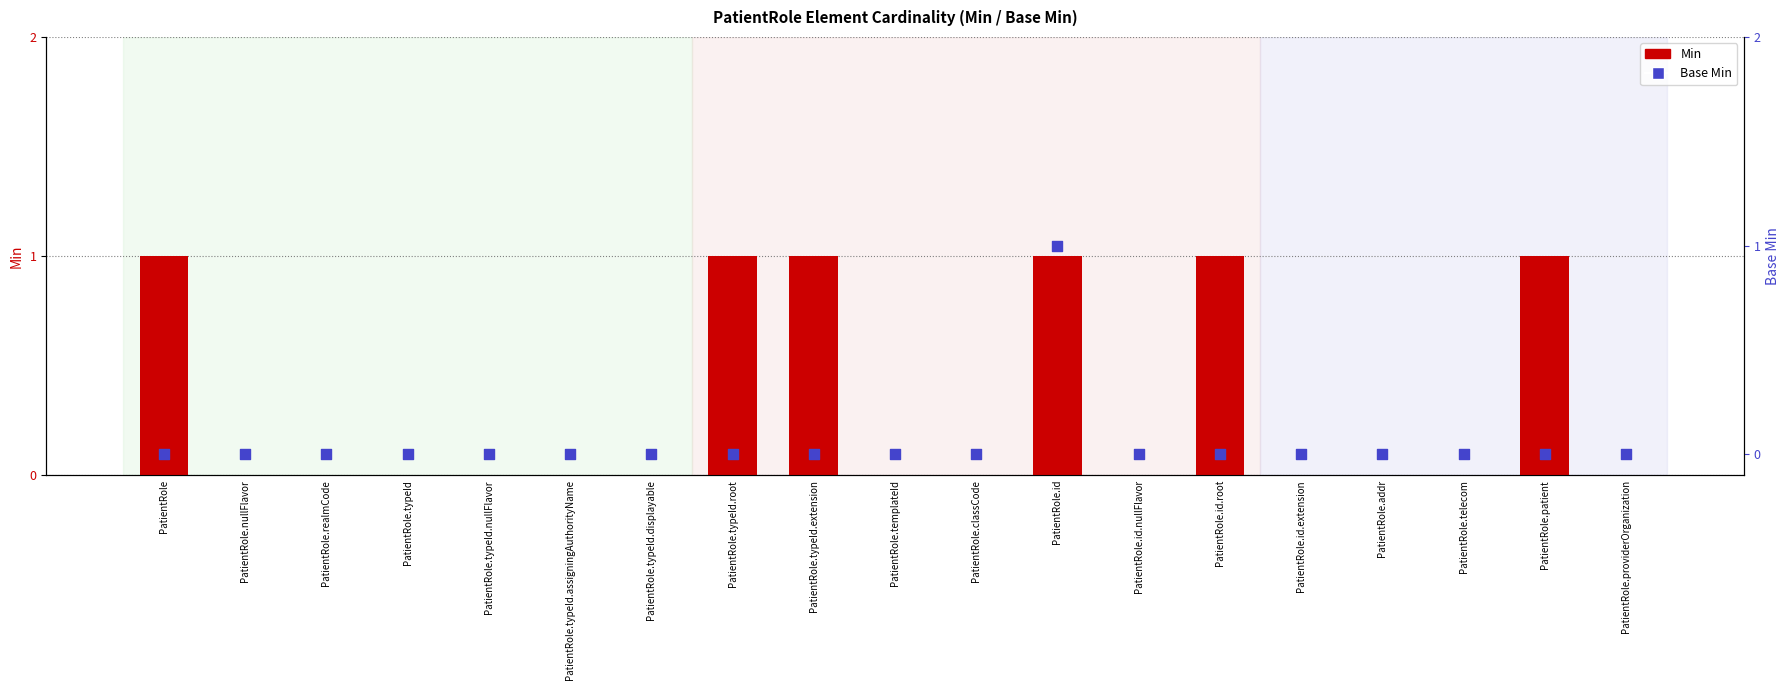

What are all the series names shown in the legend?

Min, Base Min